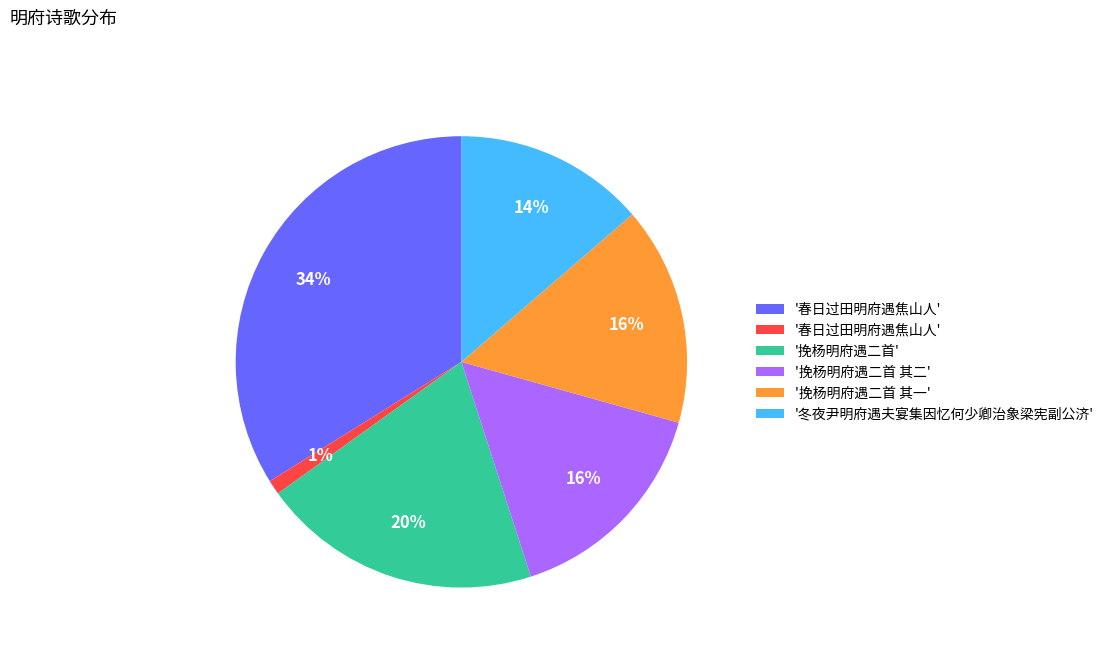

To the nearest percent, what is the difference between the largest and smallest slice percentages?

33%